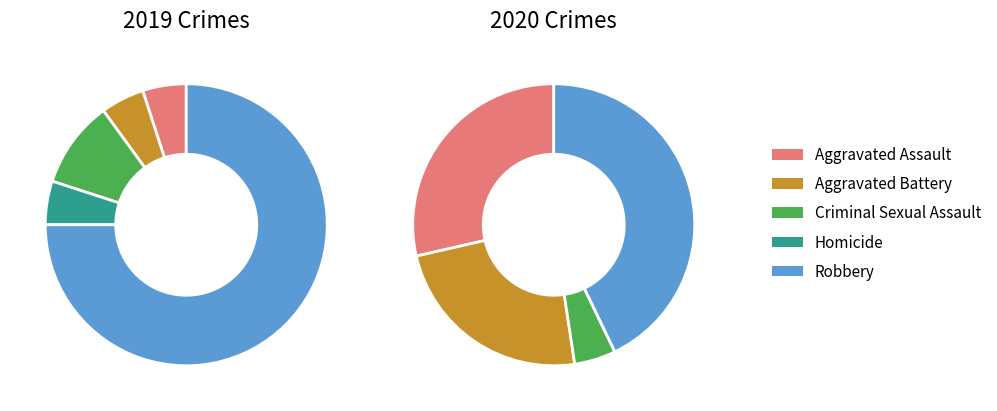

Is the sum of 2 and 4 greater than half?

Yes